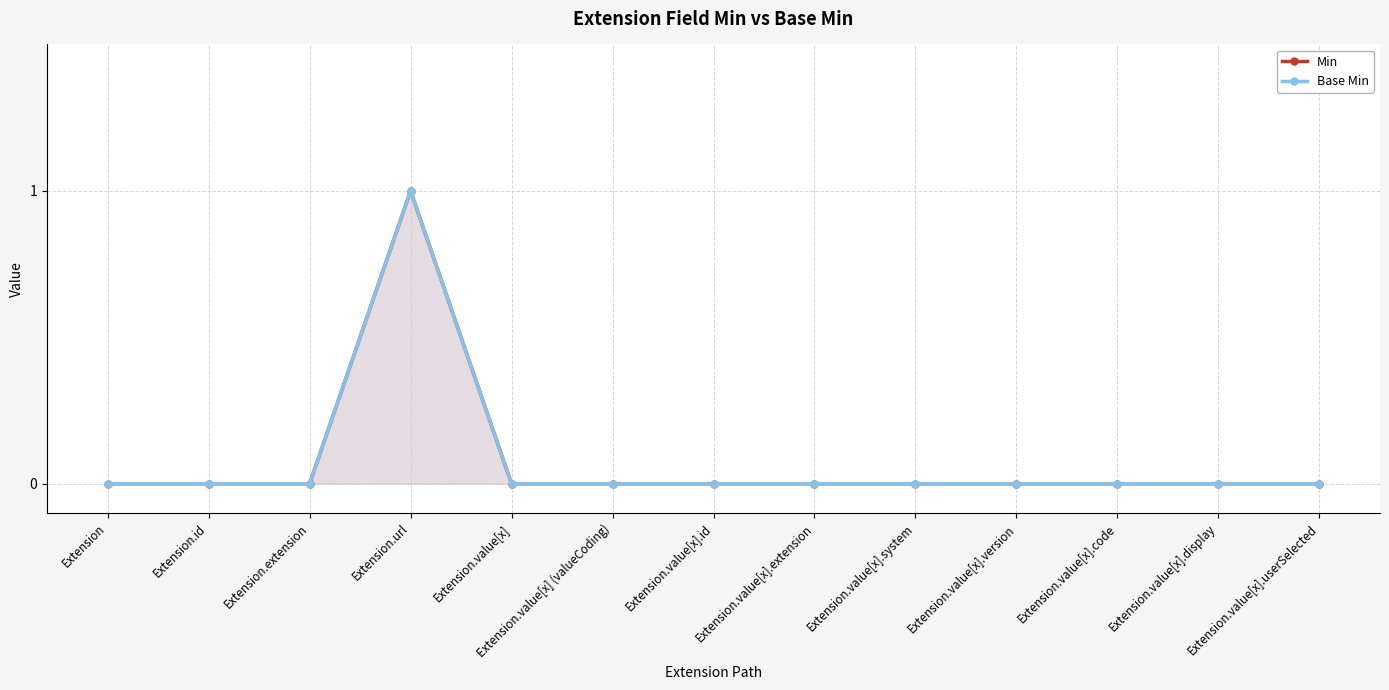

Reading left to right, list all the values displayed in this chart.

Min: Extension=0	Extension.id=0	Extension.extension=0	Extension.url=1	Extension.value[x]=0	Extension.value[x] (valueCoding)=0	Extension.value[x].id=0	Extension.value[x].extension=0	Extension.value[x].system=0	Extension.value[x].version=0	Extension.value[x].code=0	Extension.value[x].display=0	Extension.value[x].userSelected=0
Base Min: Extension=0	Extension.id=0	Extension.extension=0	Extension.url=1	Extension.value[x]=0	Extension.value[x] (valueCoding)=0	Extension.value[x].id=0	Extension.value[x].extension=0	Extension.value[x].system=0	Extension.value[x].version=0	Extension.value[x].code=0	Extension.value[x].display=0	Extension.value[x].userSelected=0